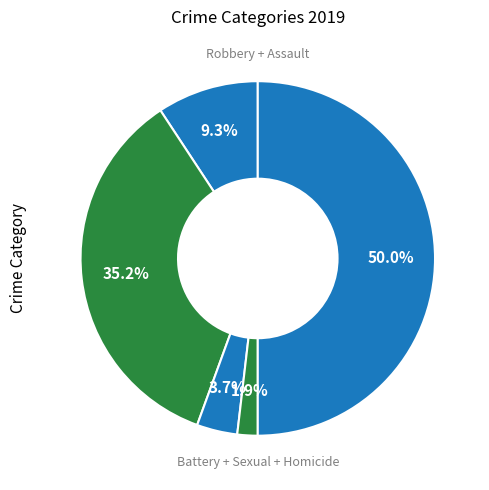

How many segments does this pie chart have?

5